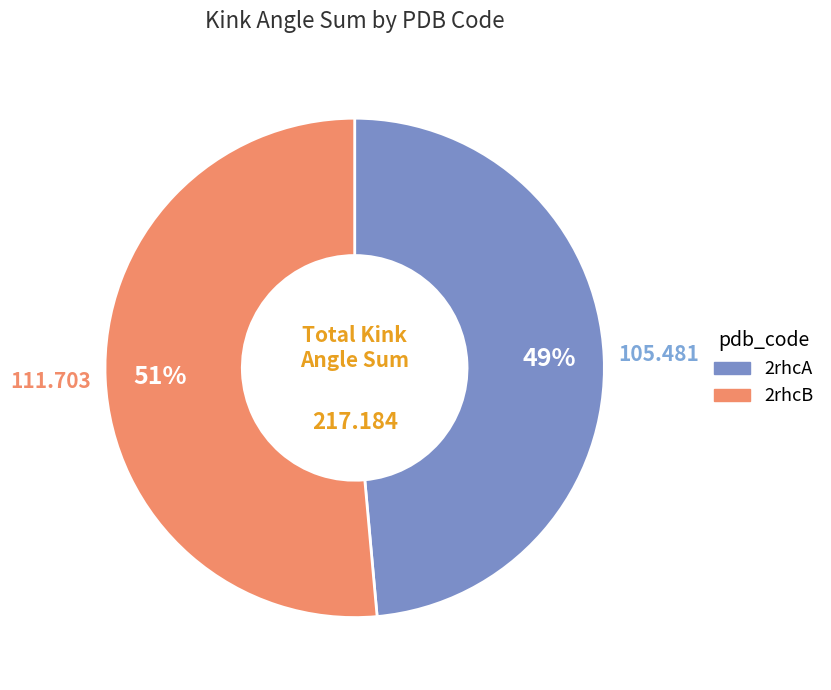

How many slices are in this pie chart?

2